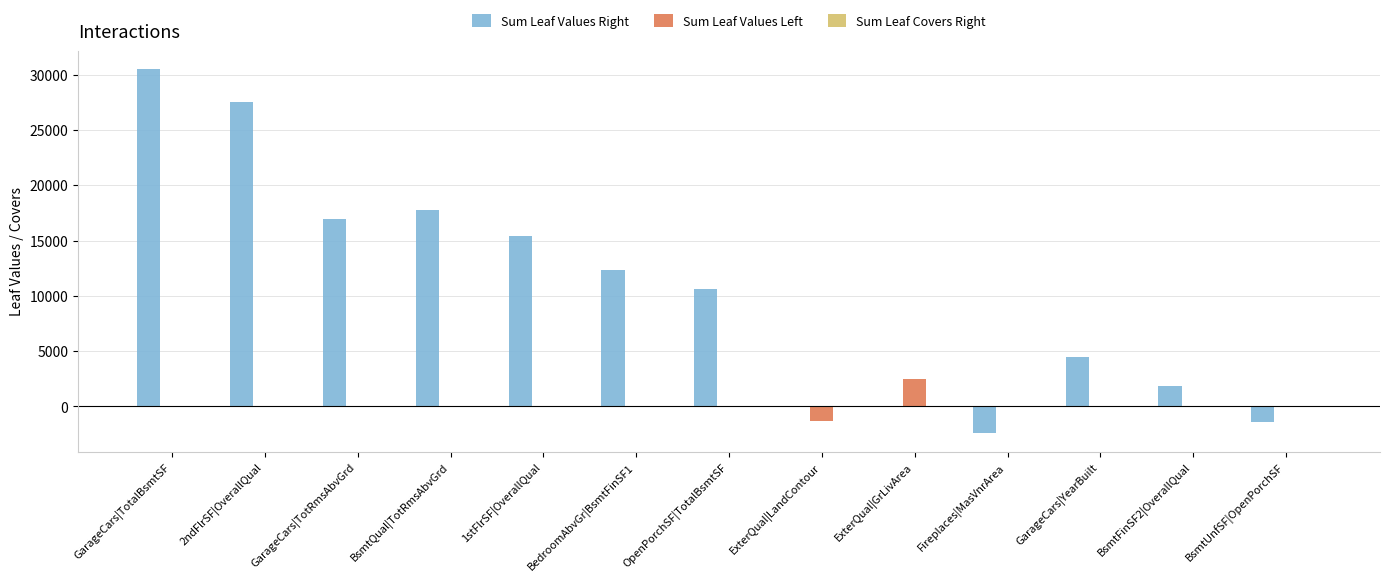

Is the value of Sum Leaf Values Left at ExterQual|GrLivArea greater than the value of Sum Leaf Values Right at GarageCars|YearBuilt?

No